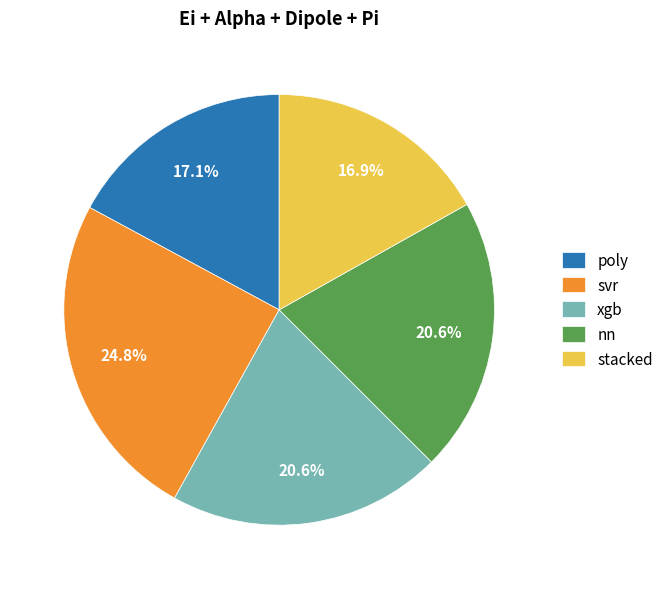

To the nearest percent, what is the average slice percentage?

20%